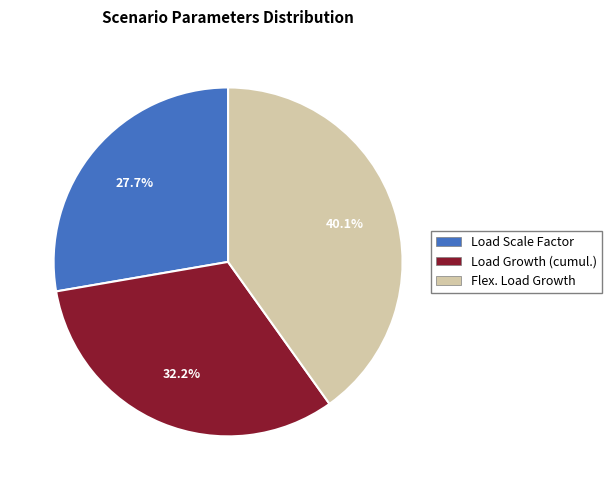

Combined, what portion of the pie is Load Growth (cumul.) and Flex. Load Growth?

72.3%